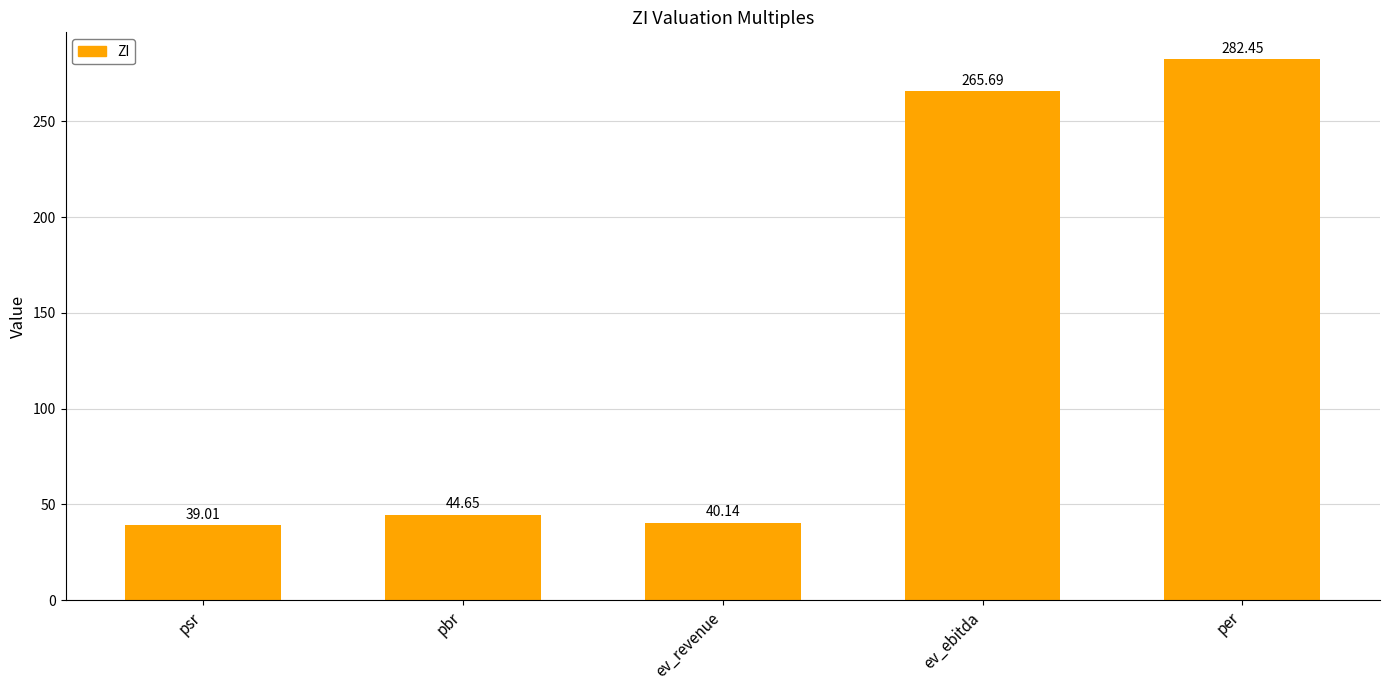

Between pbr and psr, which is larger?

pbr